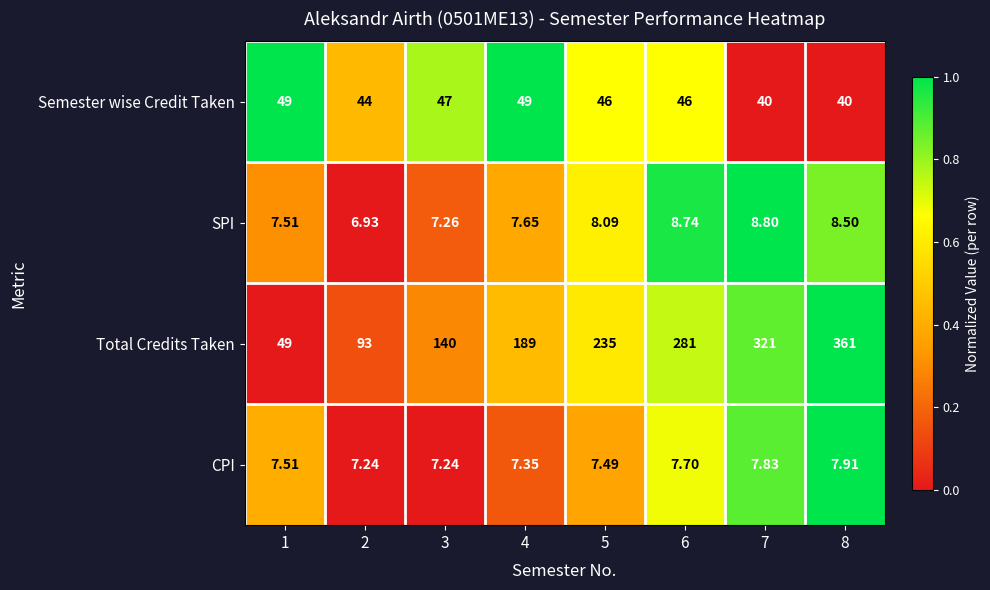

How many data points in SPI are above 8?

4